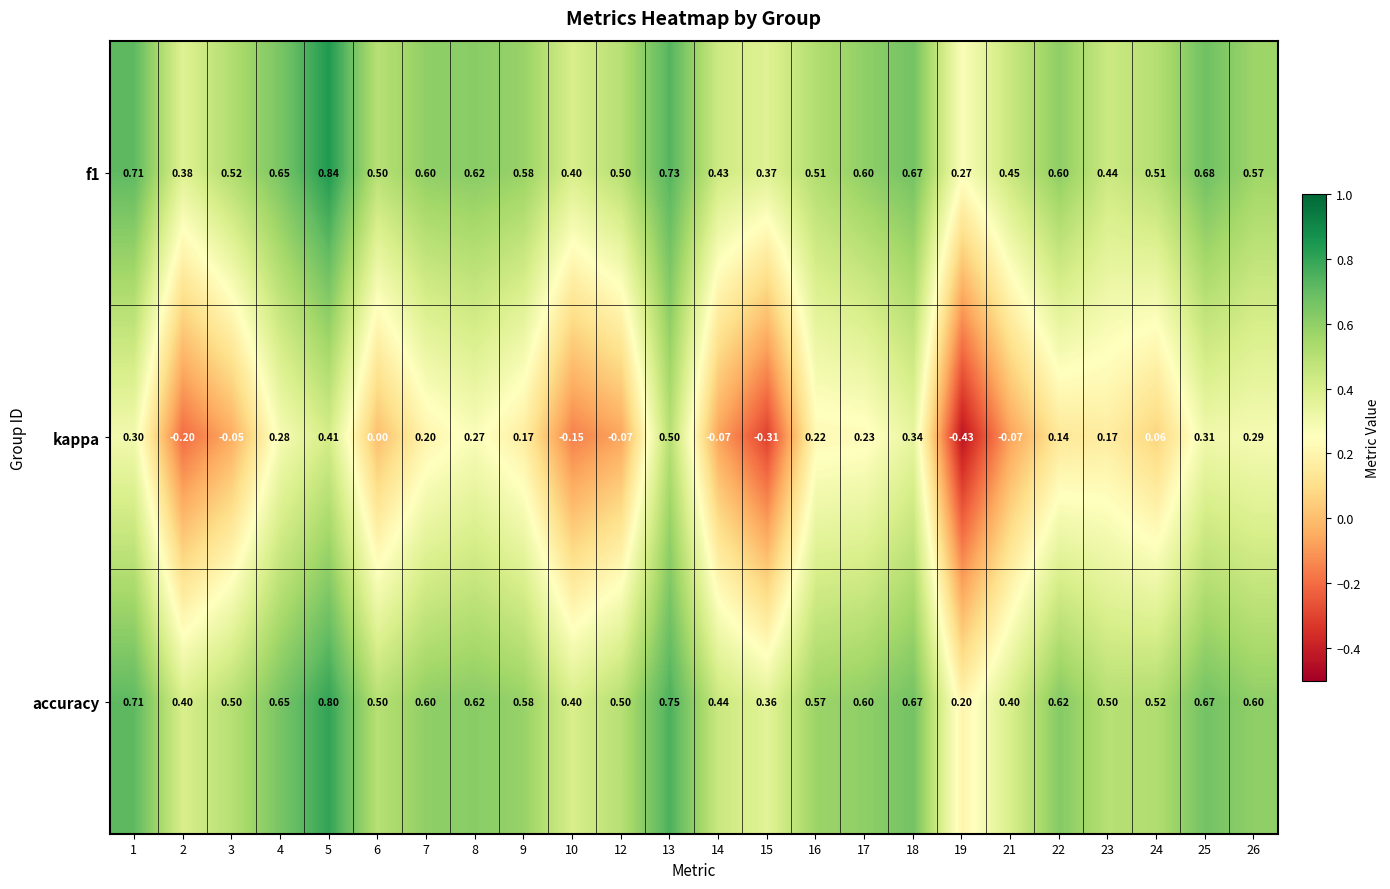

Is the value of accuracy at 26 greater than the value of kappa at 15?

Yes